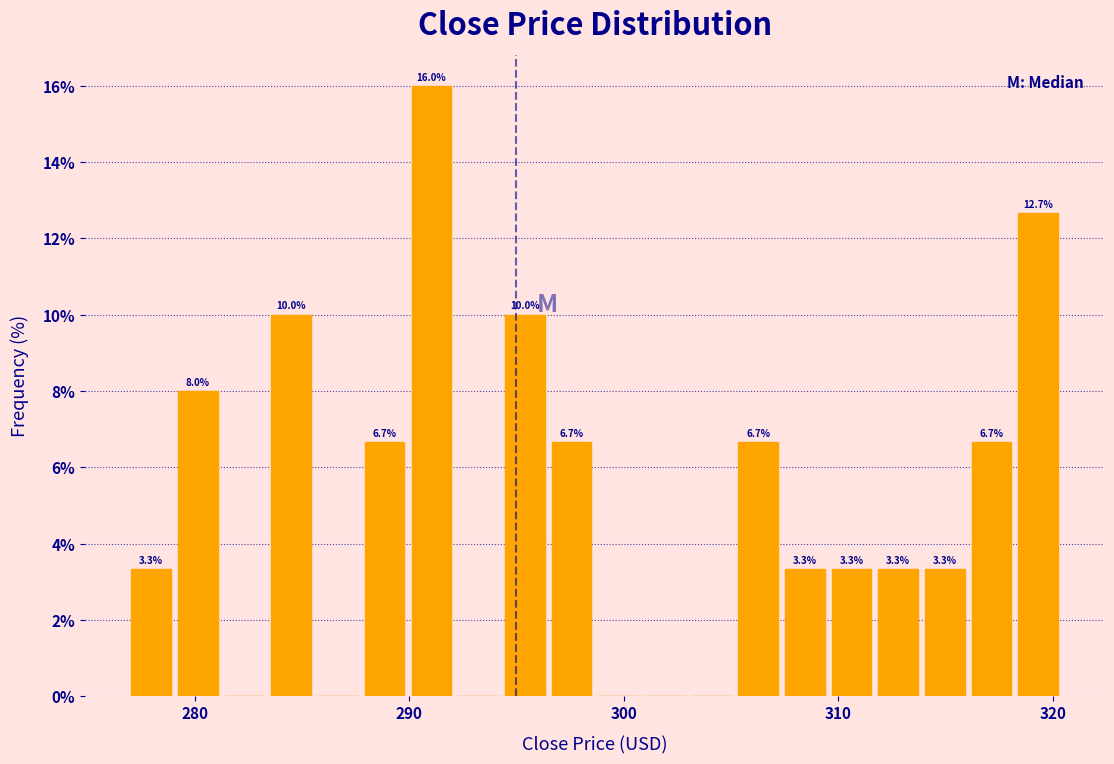

Read against the x-axis, roughly where is the centre of the tallest bar?

291